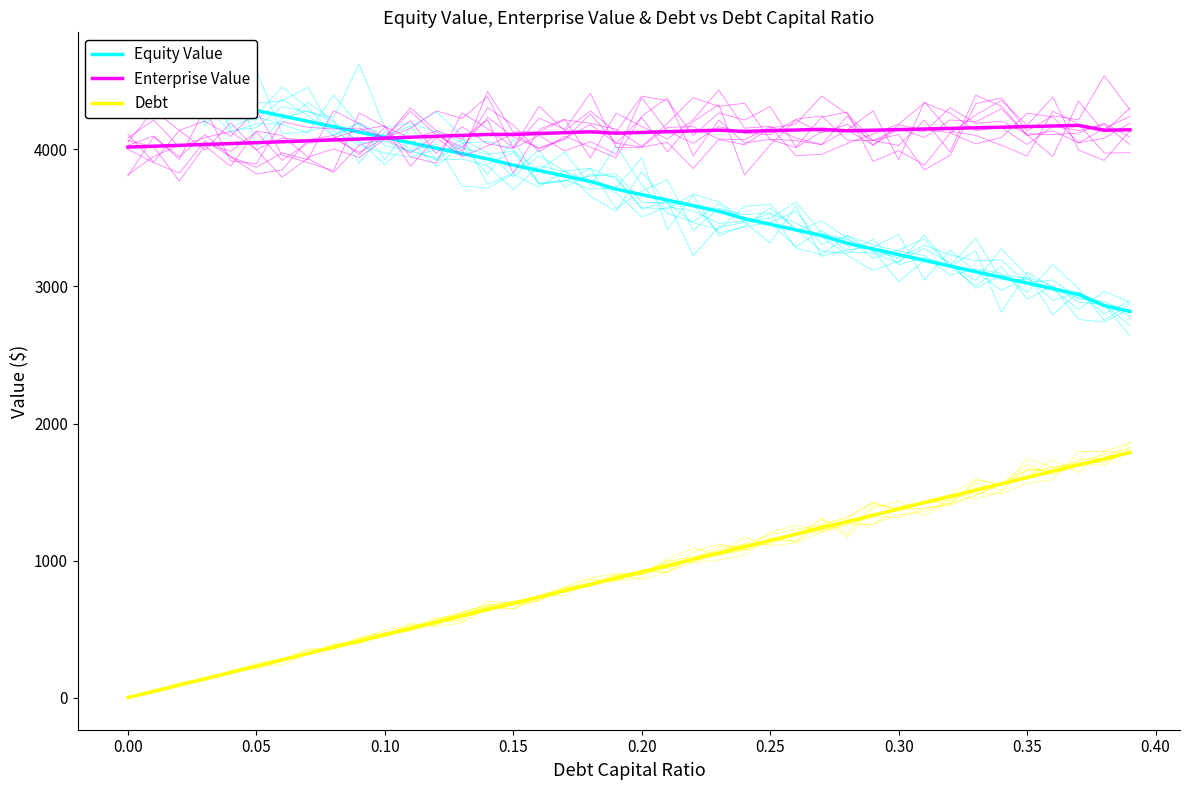

Which series has the largest range (max minus min)?

Debt